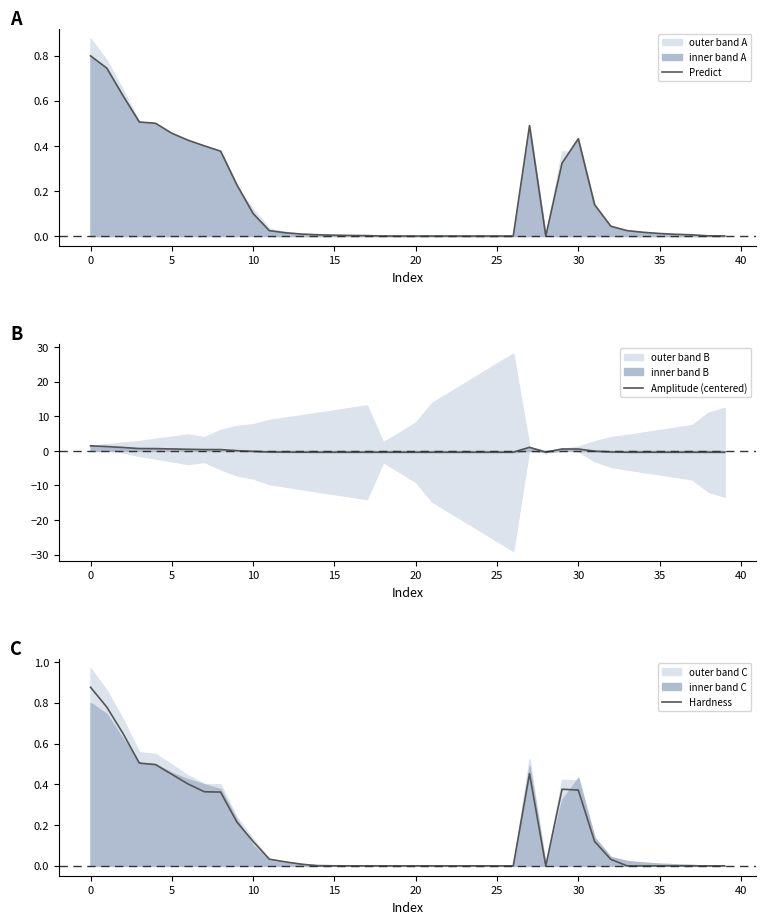

The value of Predict at 30 is 0.7. True or false?

False